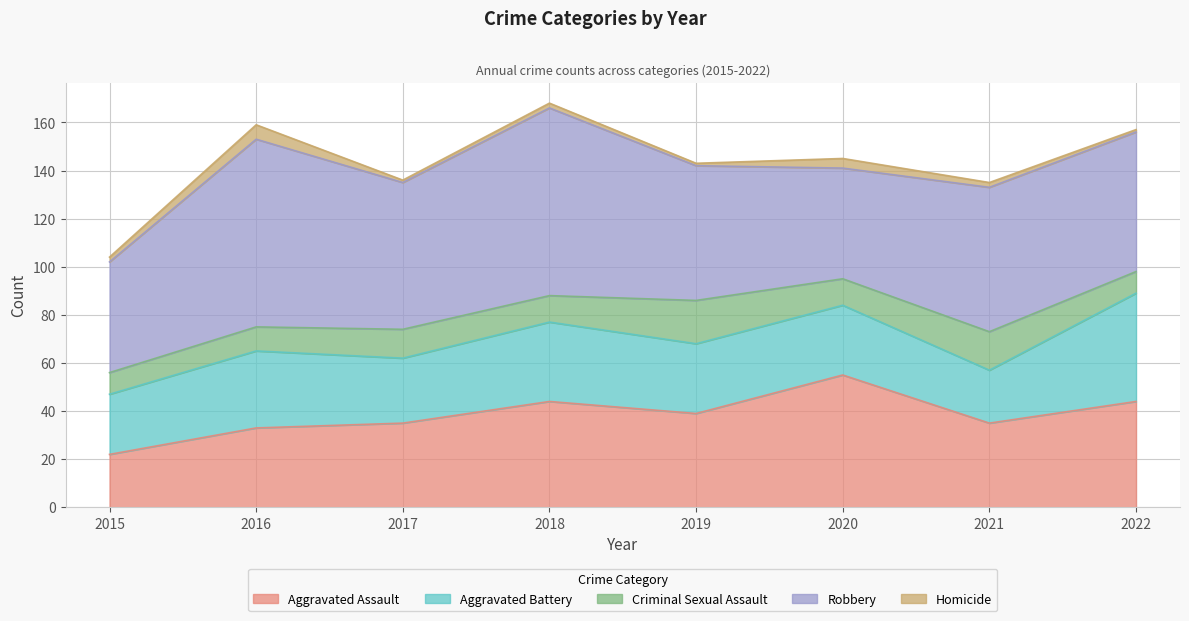

The value of Robbery at 2019 is 56. True or false?

True